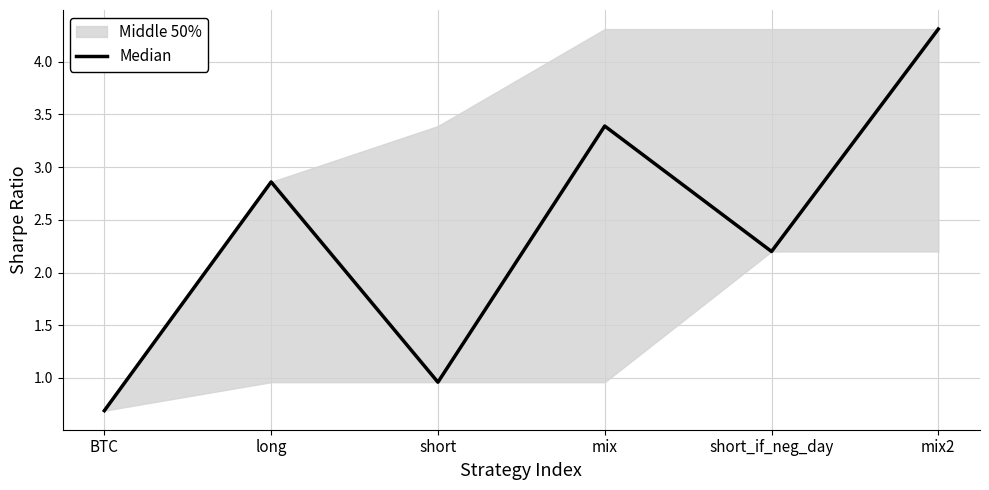

What is the change in value from long to mix2?

+1.4